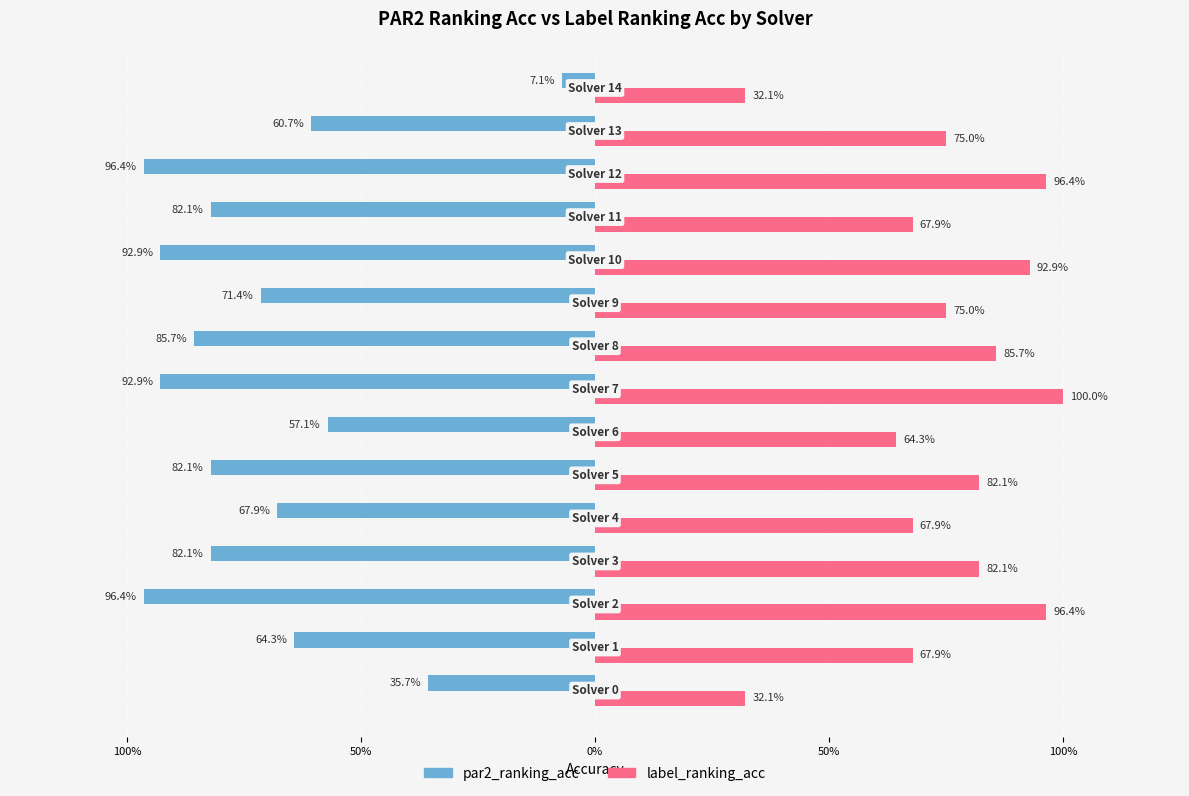

What are all the series names shown in the legend?

par2_ranking_acc, label_ranking_acc